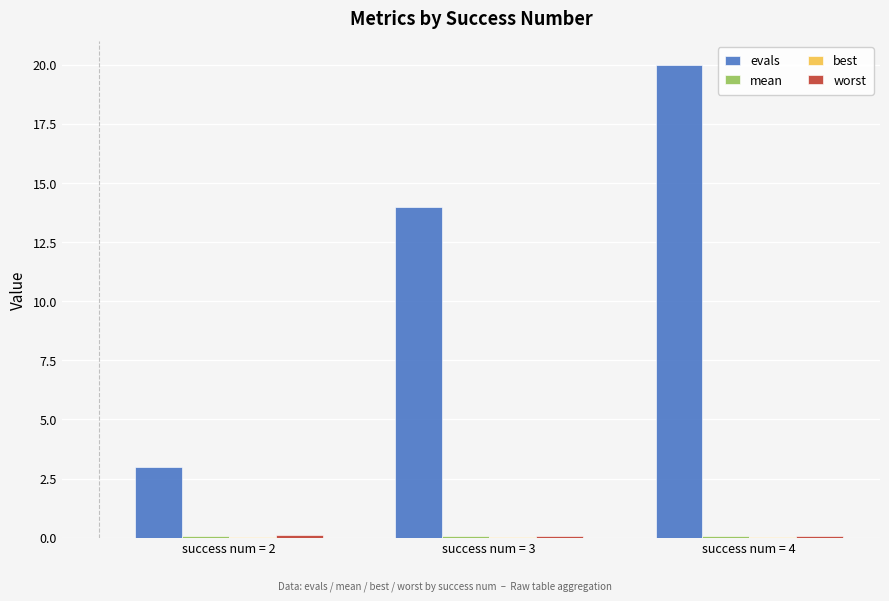

Which series has the largest total across all categories?

evals